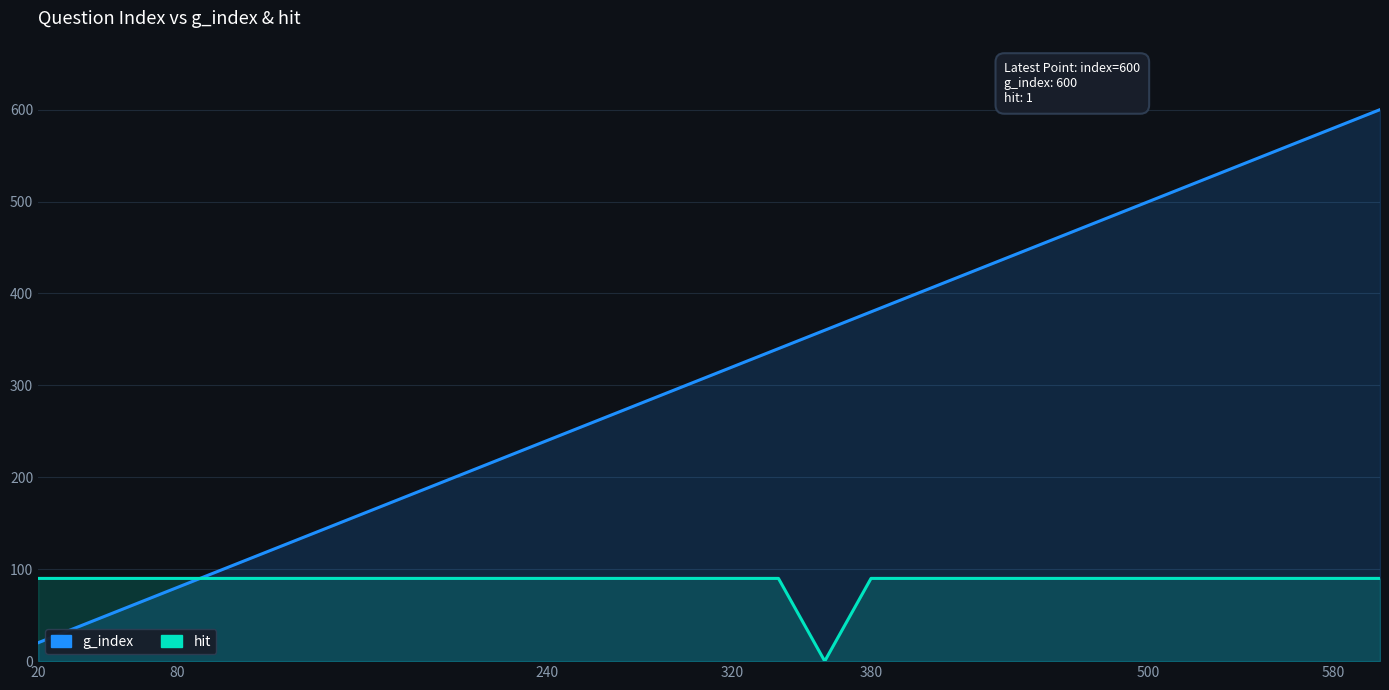

List the series in order of their overall mean, highest first.

g_index, hit